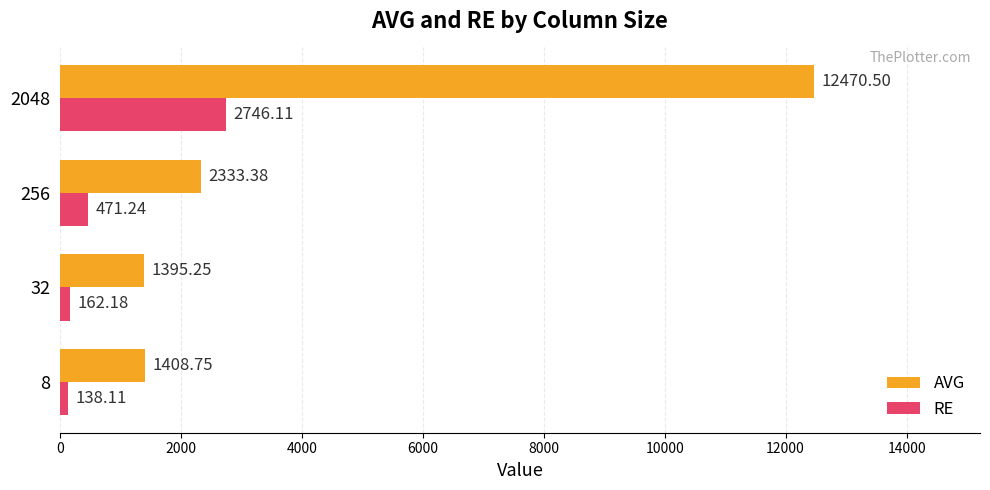

Which series has the largest range (max minus min)?

AVG